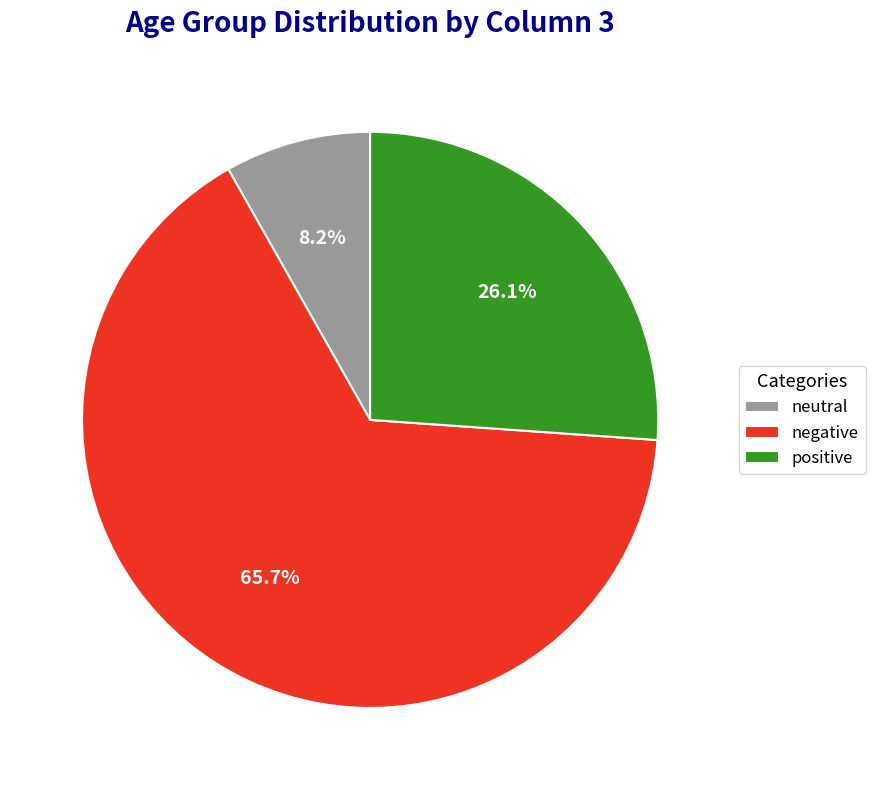

Which slice represents more than half of the pie?

negative